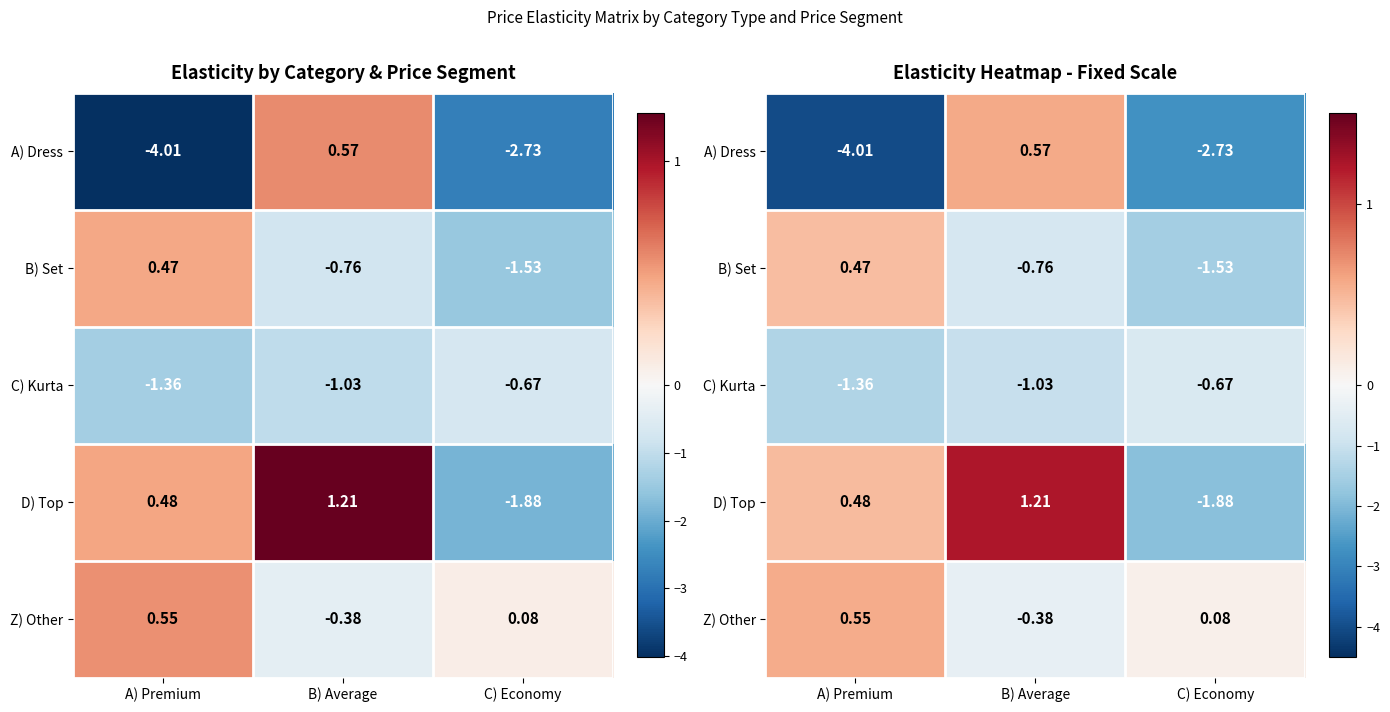

At which label does A) Dress reach its minimum?

A) Premium